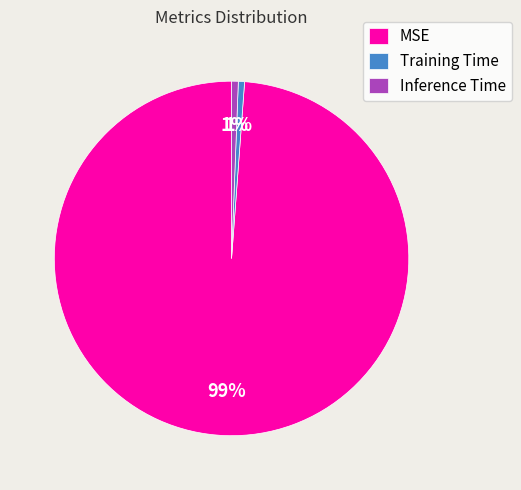

What is the largest slice in the pie chart?

MSE